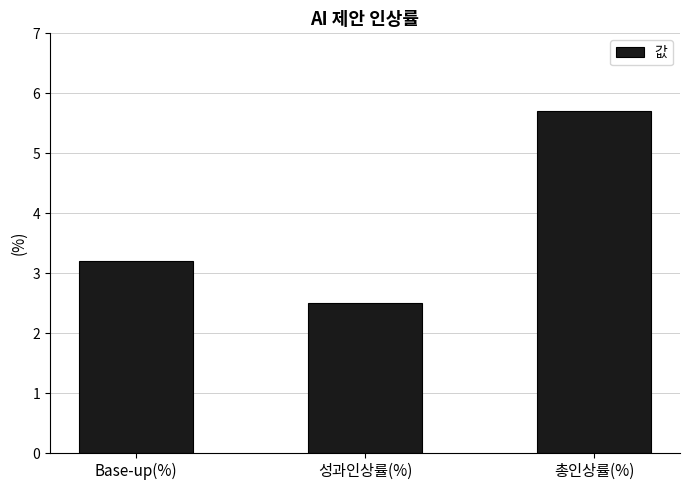

Which label corresponds to the smallest value in the chart?

성과인상률(%)